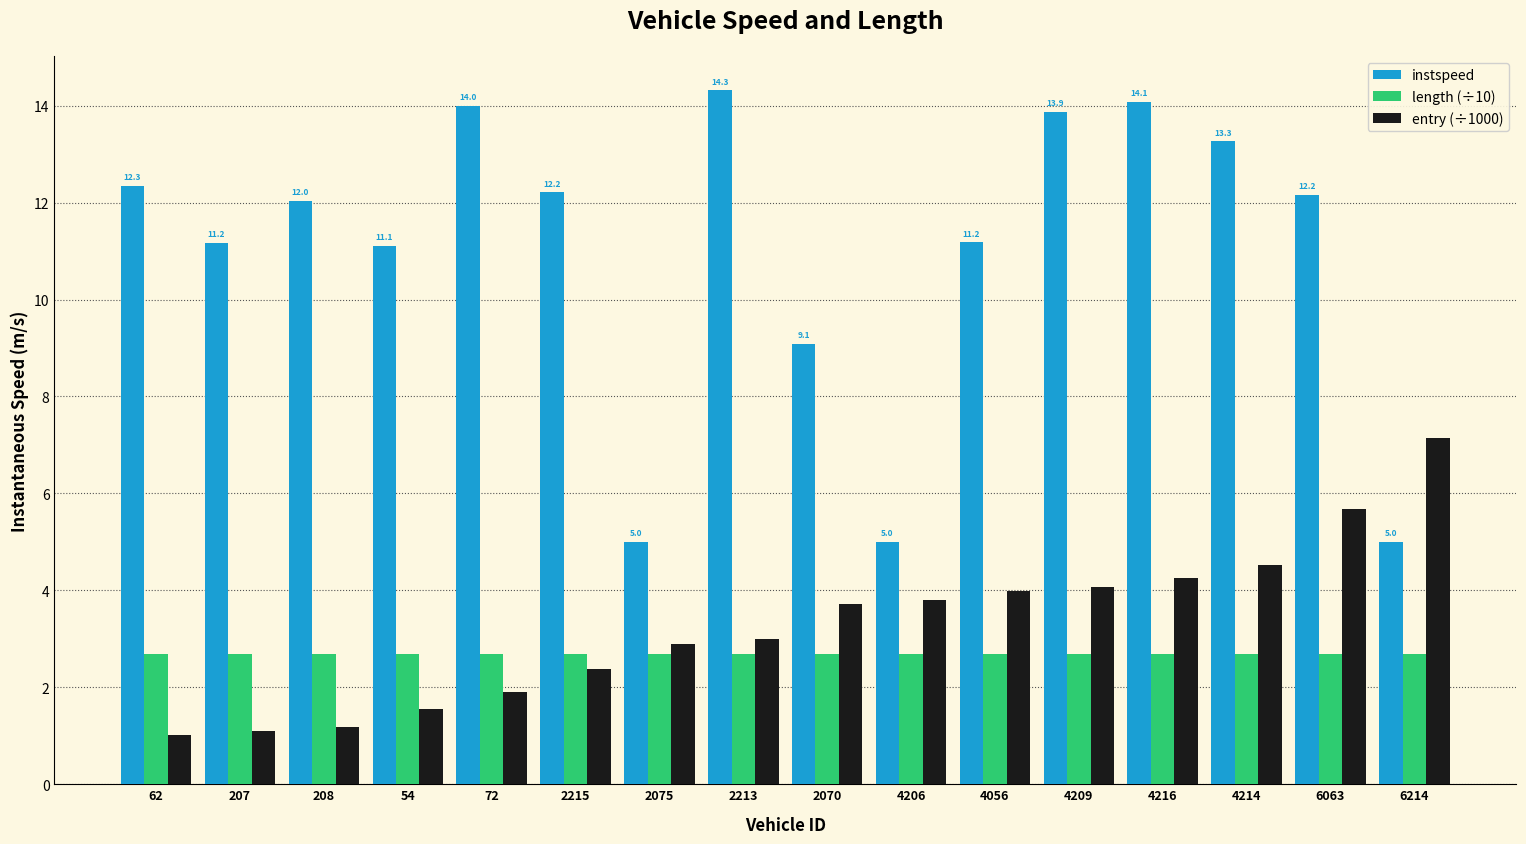

What is the average value of the instspeed series?

11.0